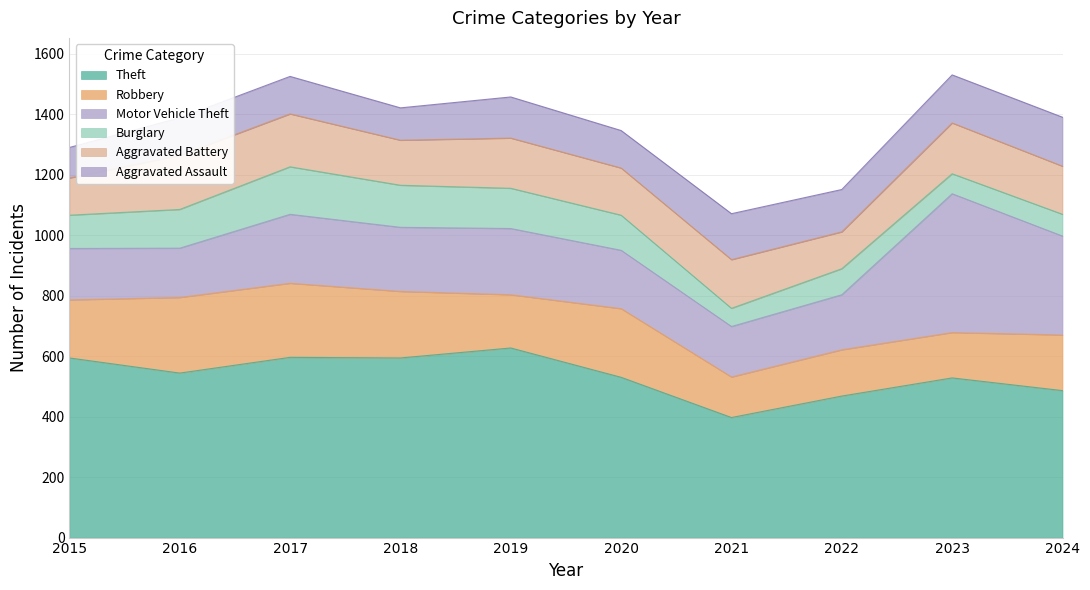

True or false: Robbery and Motor Vehicle Theft cross at least once.

True